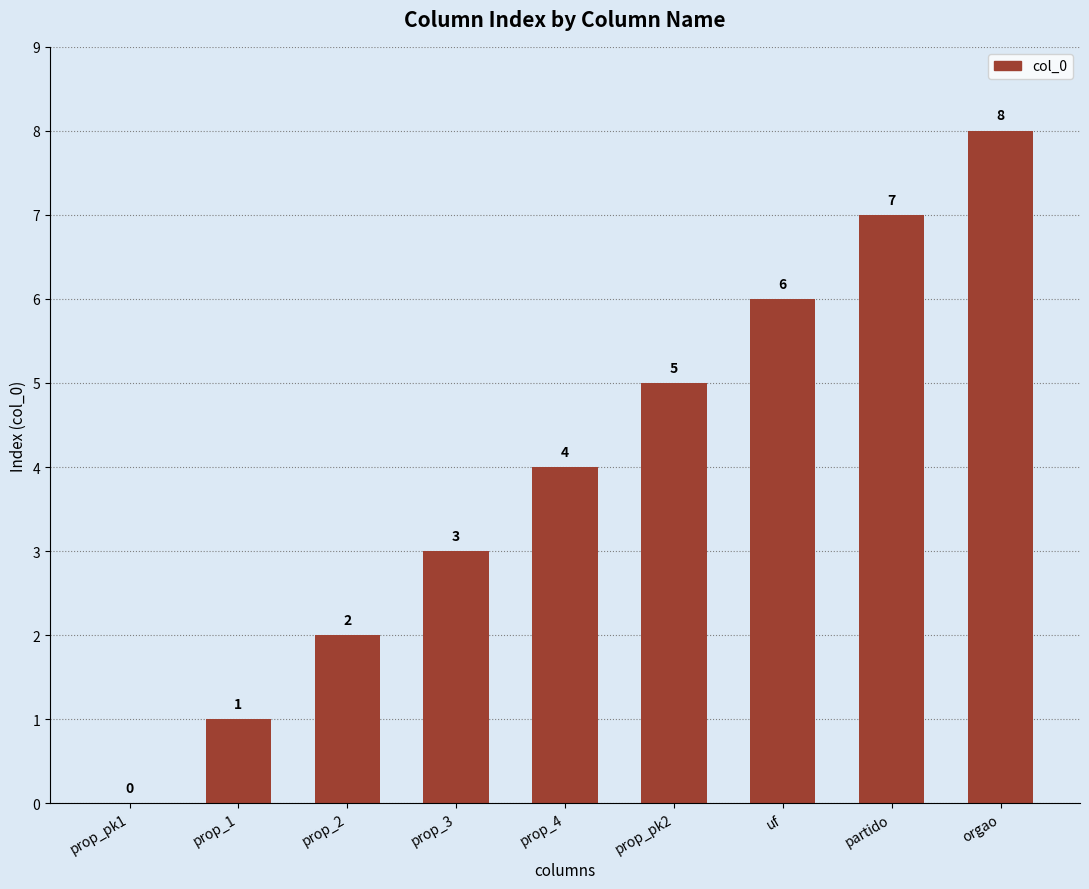

How many values are between 2 and 6?

5